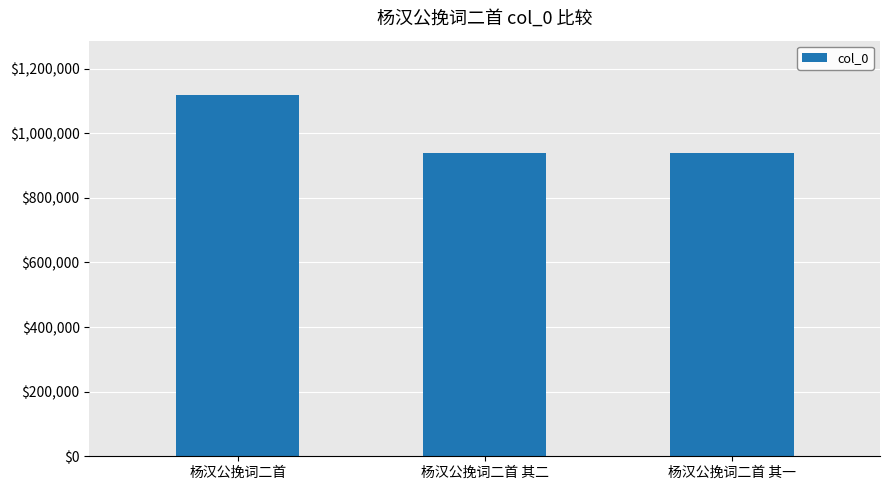

What is the approximate value at 杨汉公挽词二首 其二, to the nearest 10?

939240